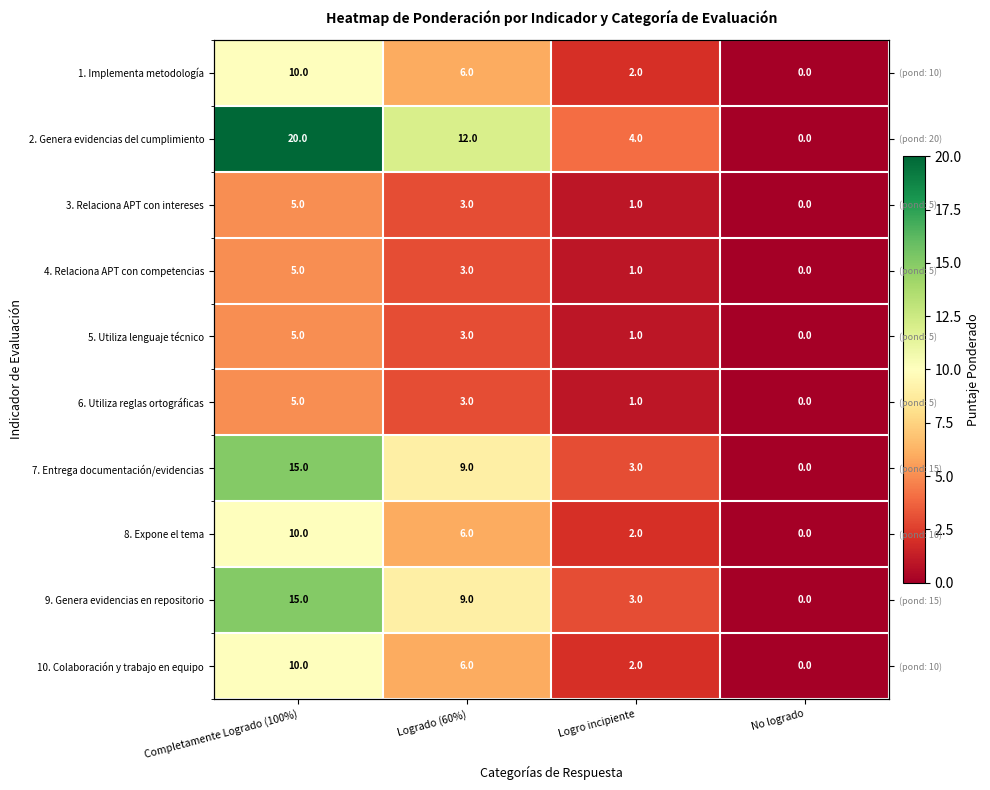

At Logrado (60%), list the series in order from smallest to largest.

3. Relaciona APT con intereses, 4. Relaciona APT con competencias, 5. Utiliza lenguaje técnico, 6. Utiliza reglas ortográficas, 1. Implementa metodología, 8. Expone el tema, 10. Colaboración y trabajo en equipo, 7. Entrega documentación/evidencias, 9. Genera evidencias en repositorio, 2. Genera evidencias del cumplimiento